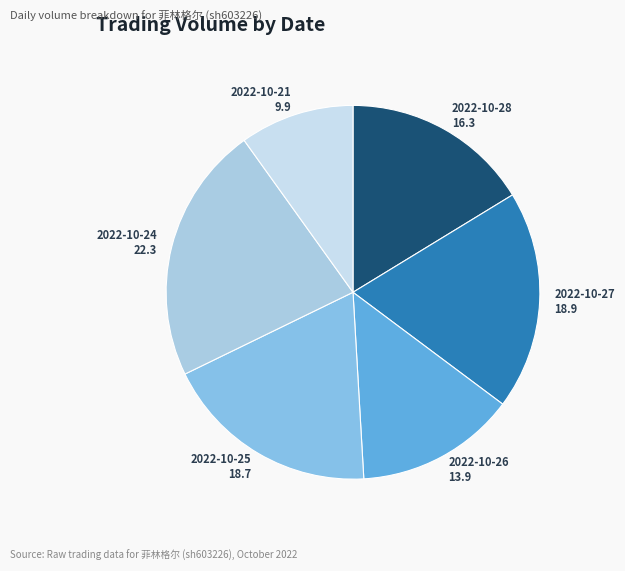

Approximately how many times larger is the value at 2022-10-28 compared to 2022-10-27?

0.9